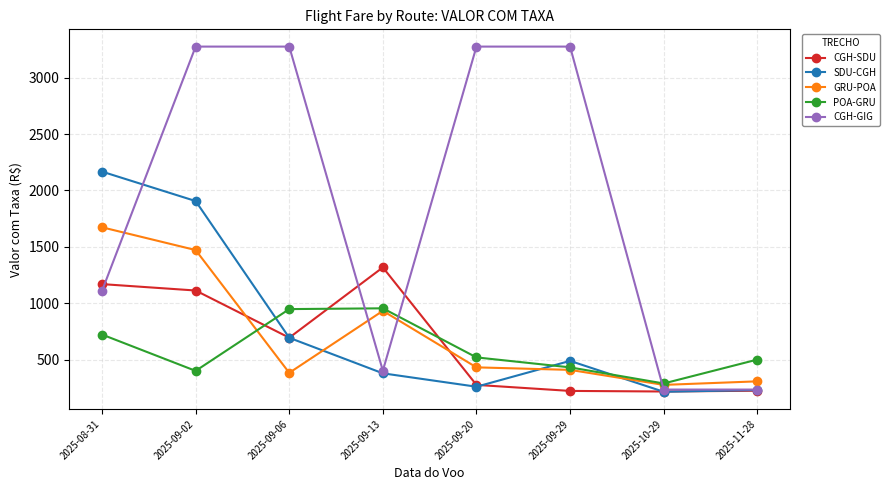

What is the total value across all series at 2025-09-20?

4768.8